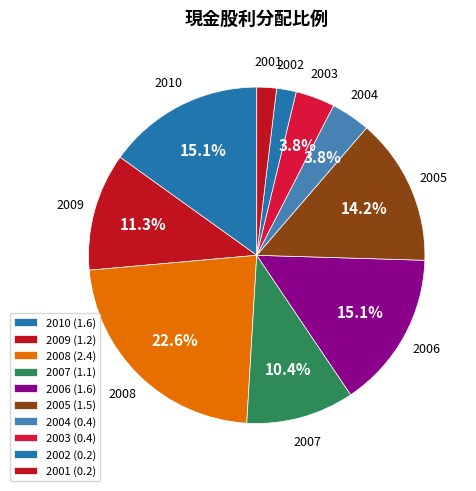

How many segments does this pie chart have?

10